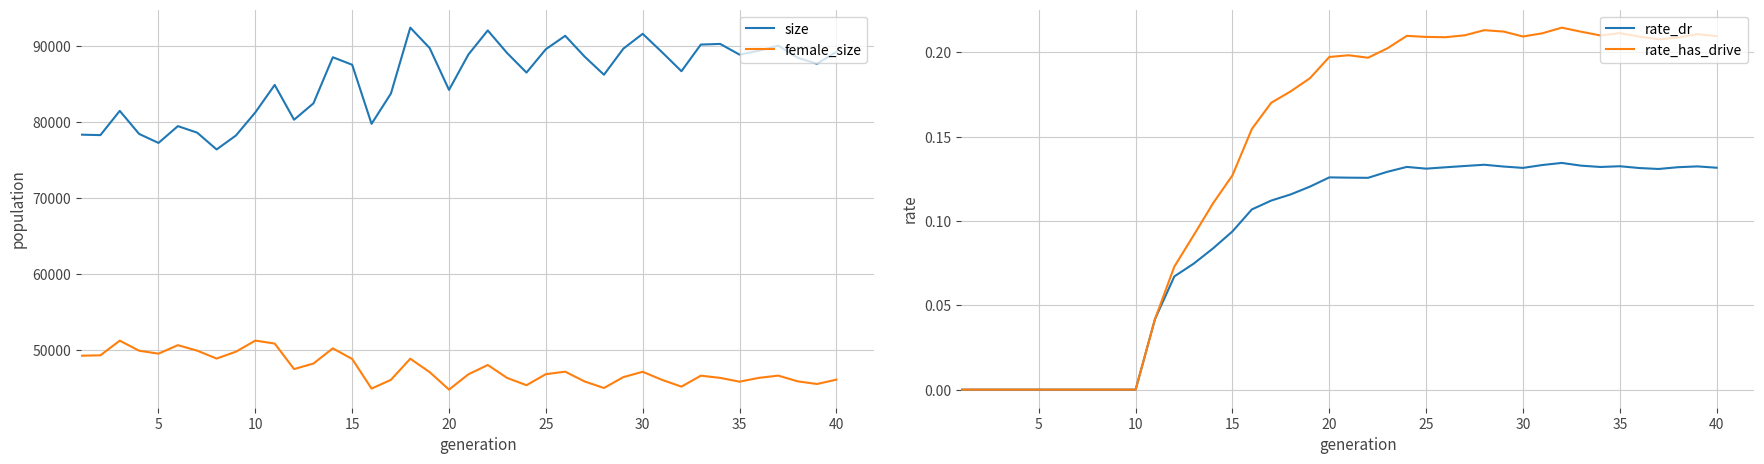

What is the sum of all female_size values?

1903131